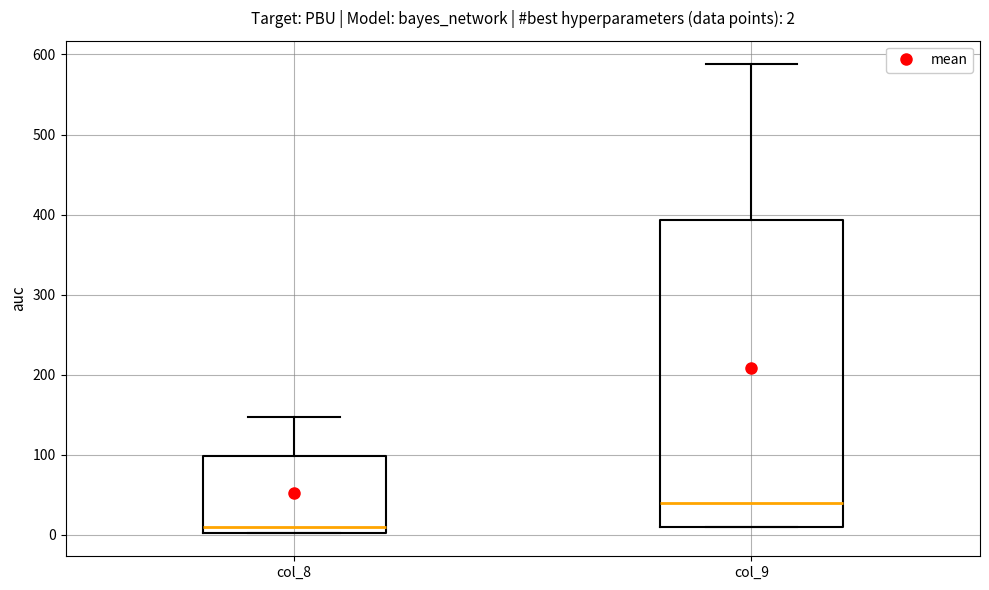

Which box's median line is the highest?

col_9